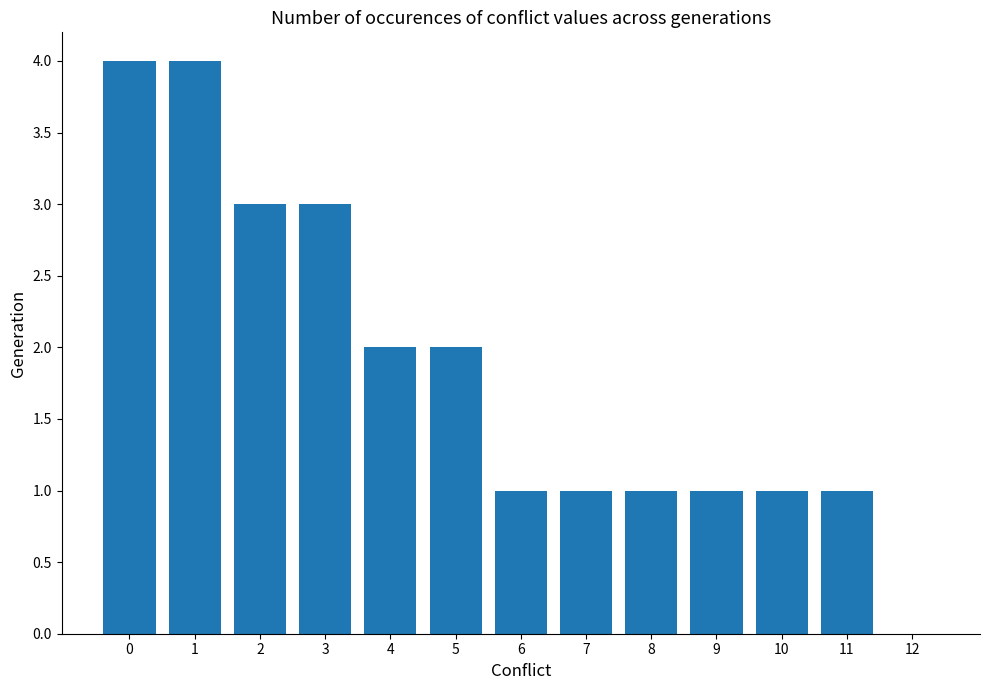

How many distinct data groups are displayed?

1